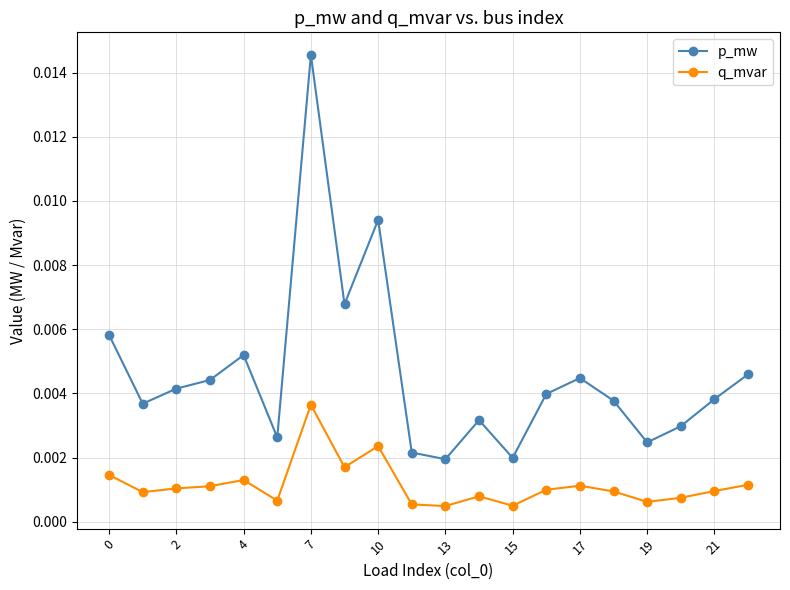

Which series has the largest total across all categories?

p_mw